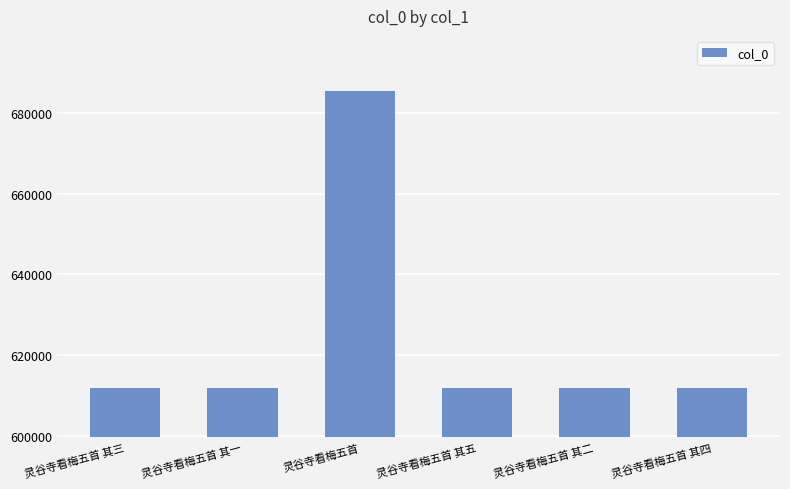

Is it true that the value at 灵谷寺看梅五首 其五 is 941680?

False